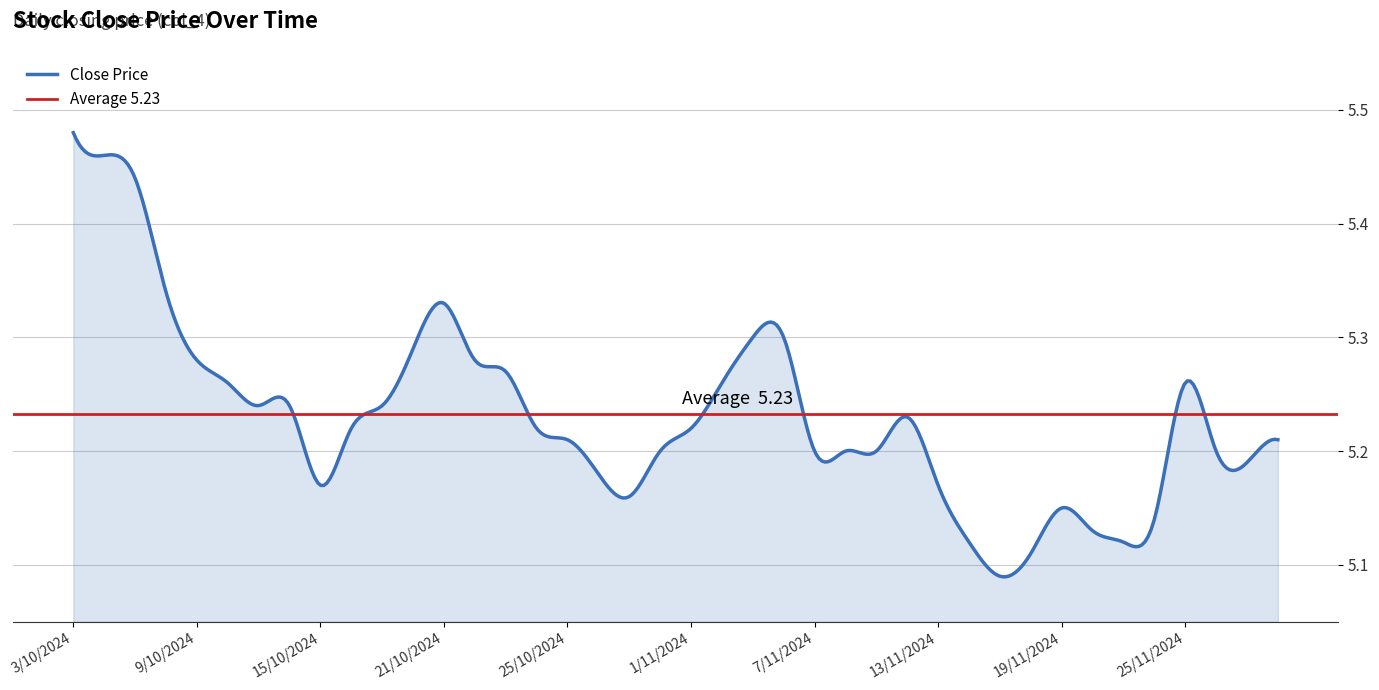

Count the values in the range 5 to 6.

40